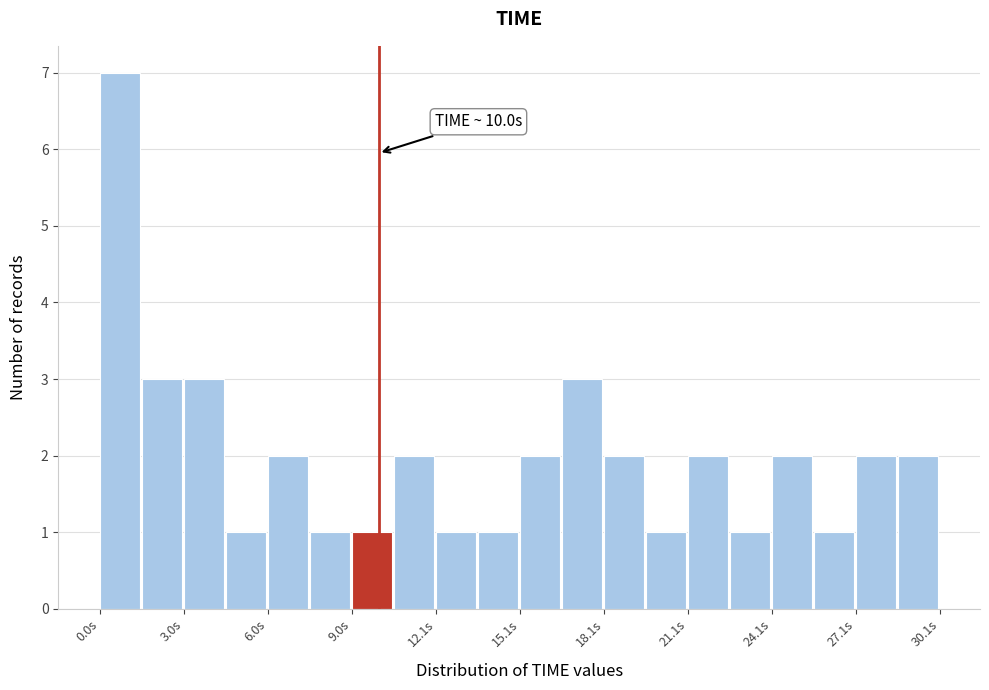

Read against the x-axis, roughly where is the centre of the tallest bar?

0.5